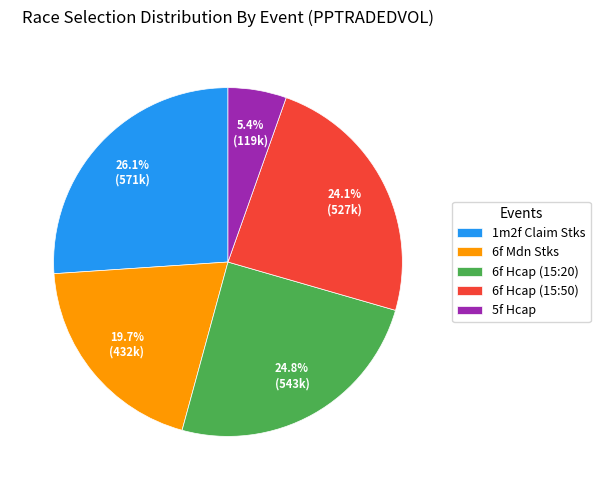

Which category has the biggest portion of the pie?

1m2f Claim Stks